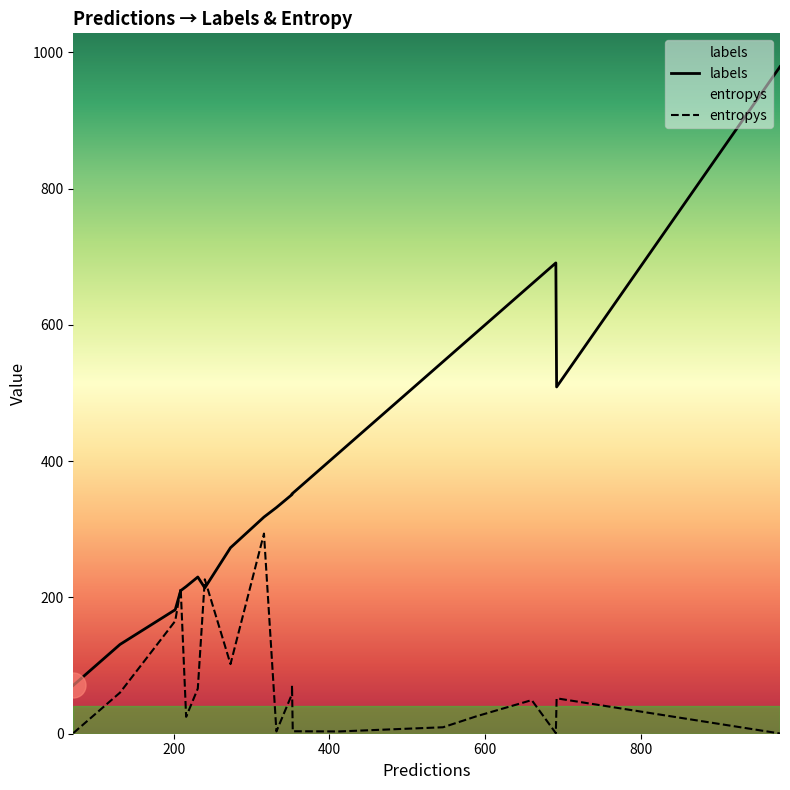

How many times do entropys and labels cross each other?

4